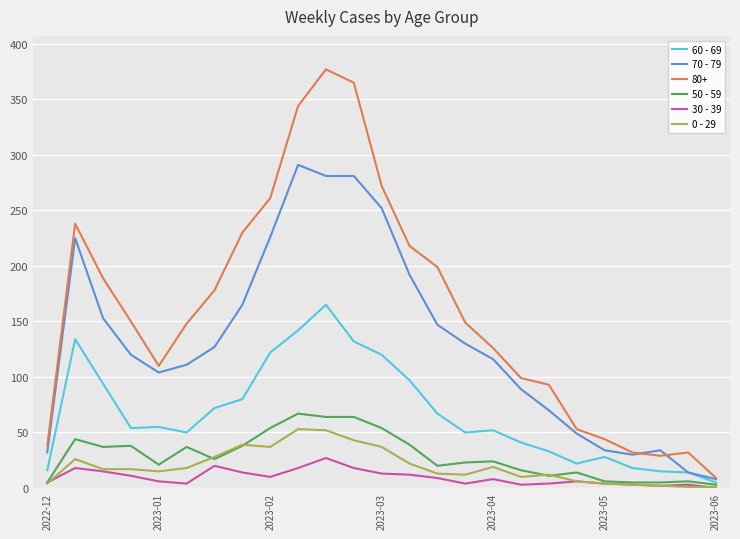

True or false: 80+ and 30 - 39 cross at least once.

False